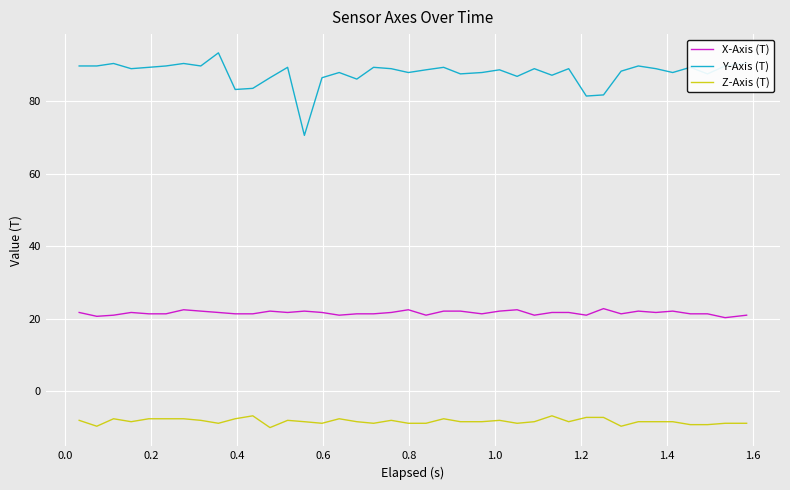

Rank the series by their average value, from lowest to highest.

Z-Axis (T), X-Axis (T), Y-Axis (T)